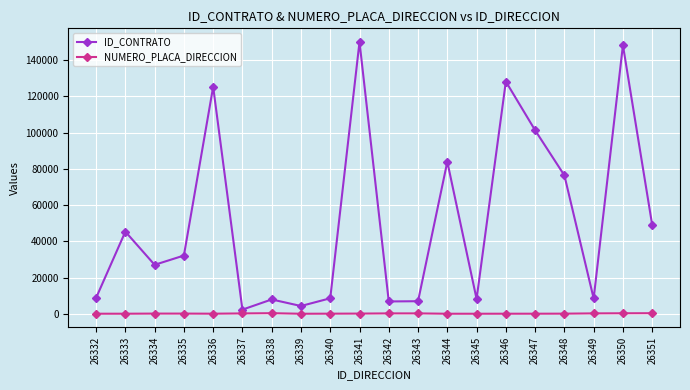

What is the difference between the NUMERO_PLACA_DIRECCION values at 26333 and 26345?

13